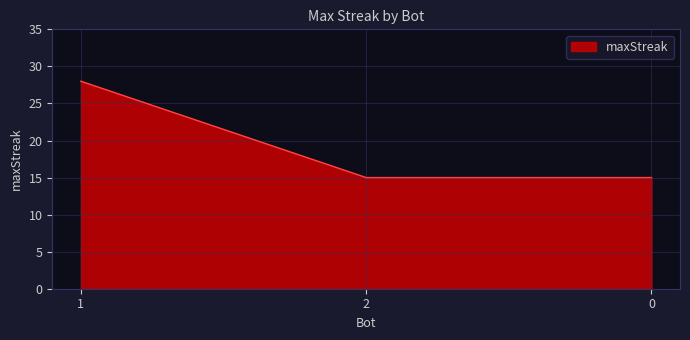

What is the maximum value shown in the chart?

28